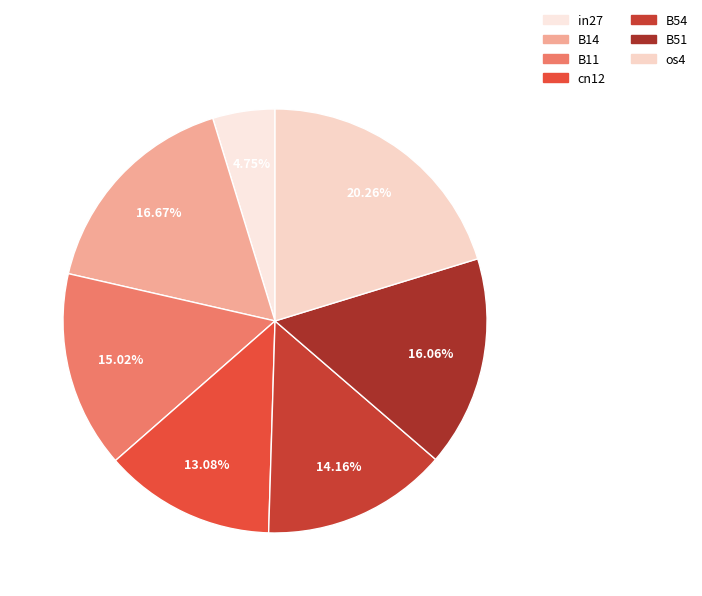

Is the sum of B14 and os4 greater than half?

No